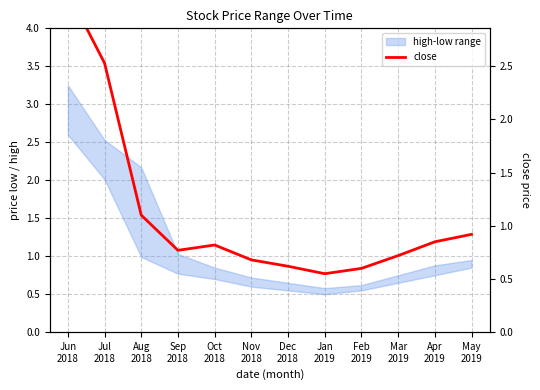

What is the label of the 7th point from the left?

Dec
2018